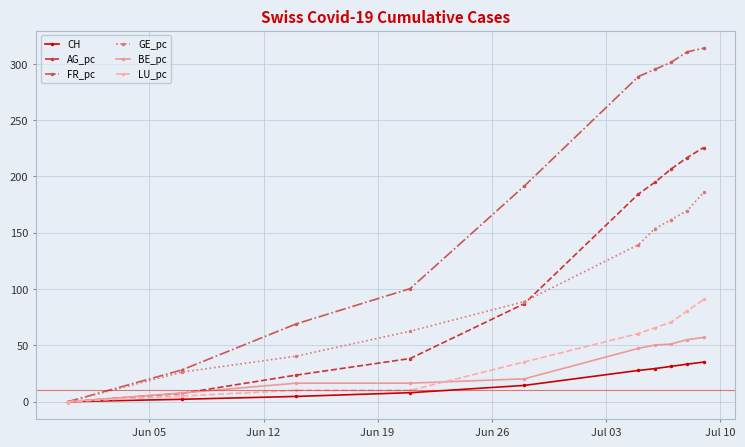

What is the greatest value displayed?

313.8